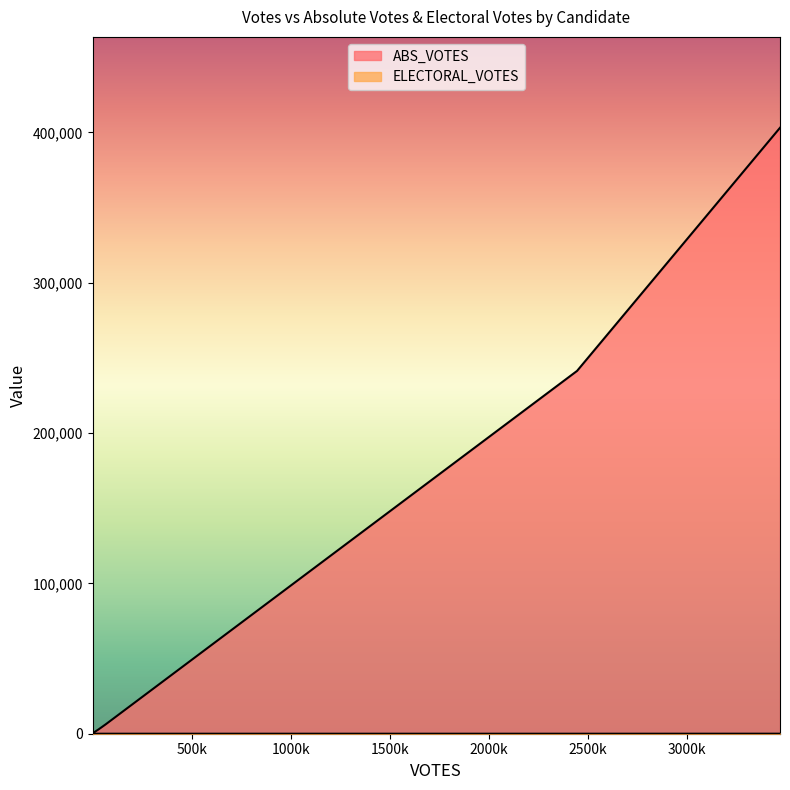

How many lines are shown in the chart?

2